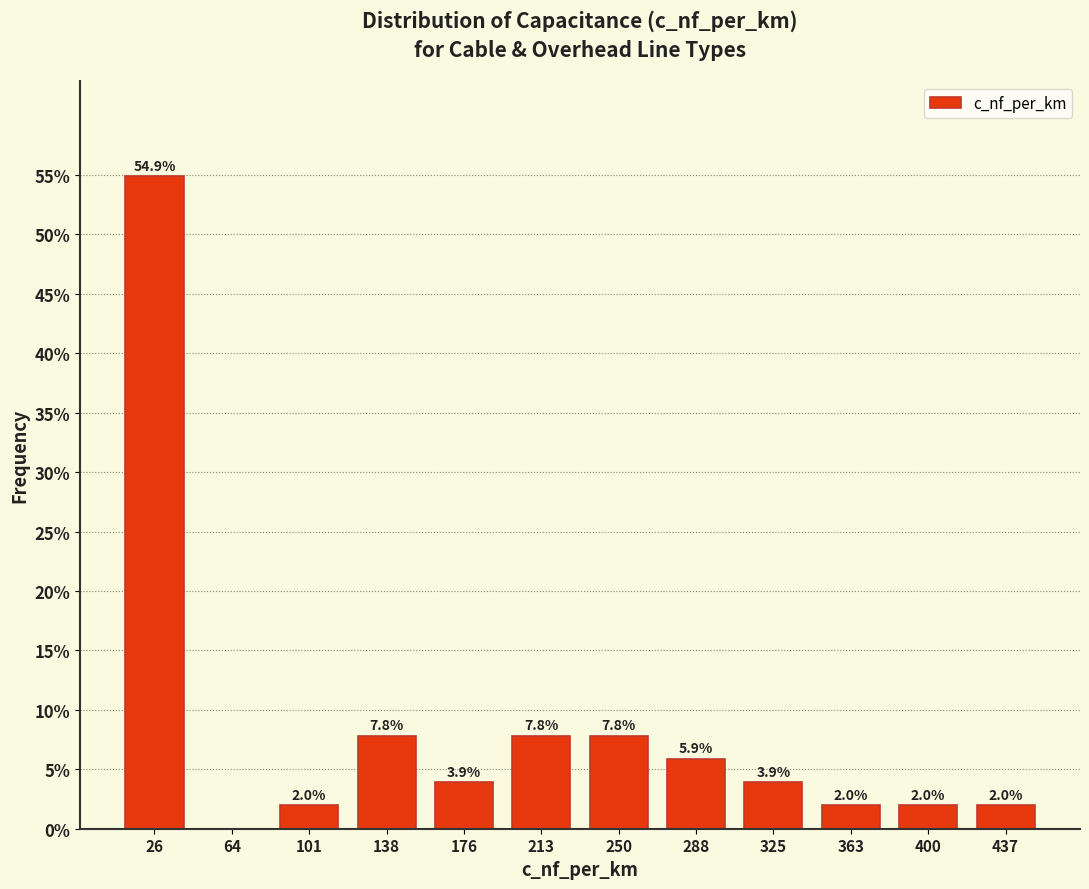

Which range on the x-axis has the tallest bar?

10 to 45